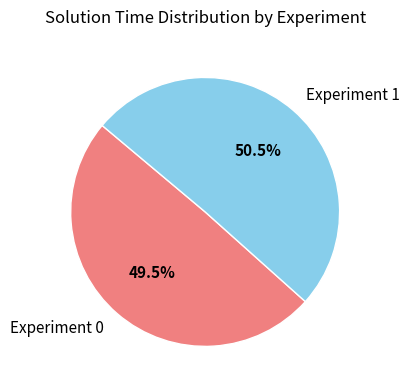

To the nearest percent, what is the combined percentage of Experiment 1 and Experiment 0?

100%